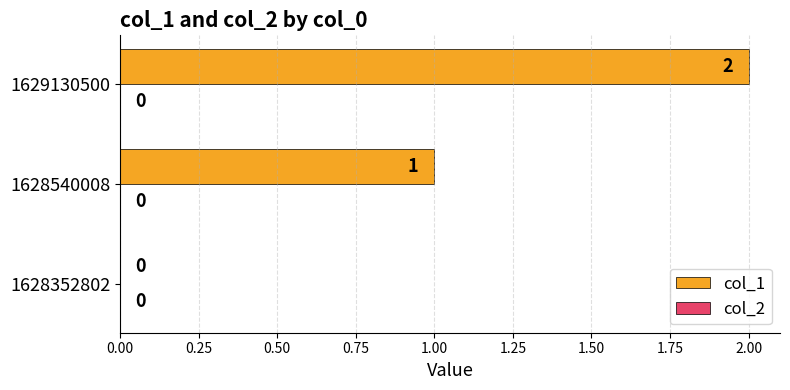

How many series are shown in this chart?

1